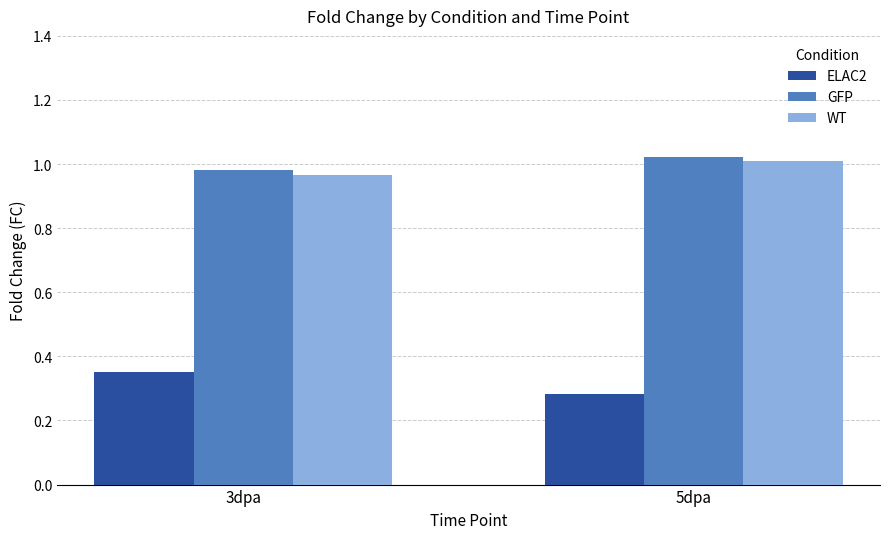

Which category has the highest value across all series?

5dpa